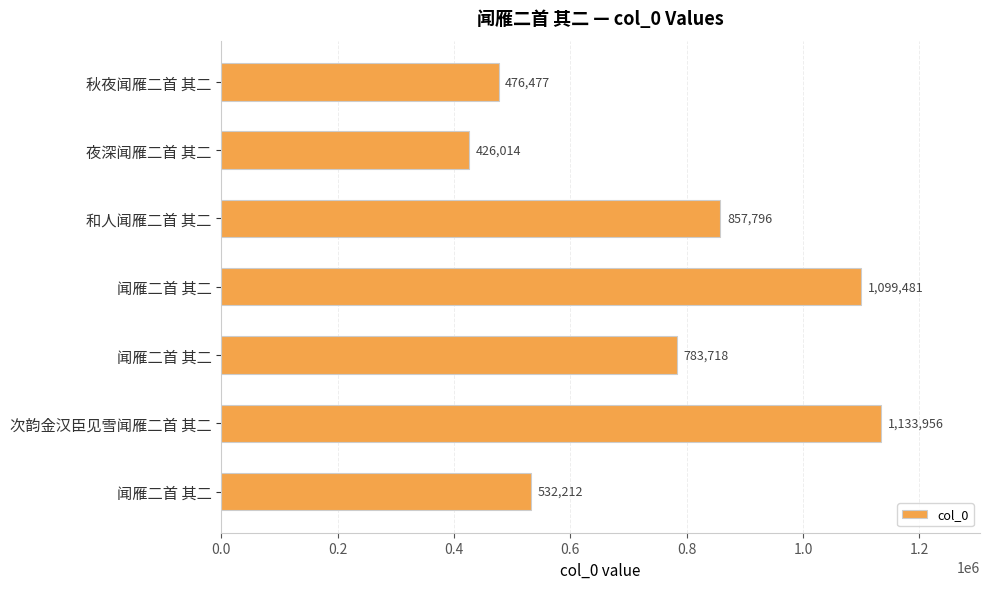

Which category has the lowest value across all series?

夜深闻雁二首 其二